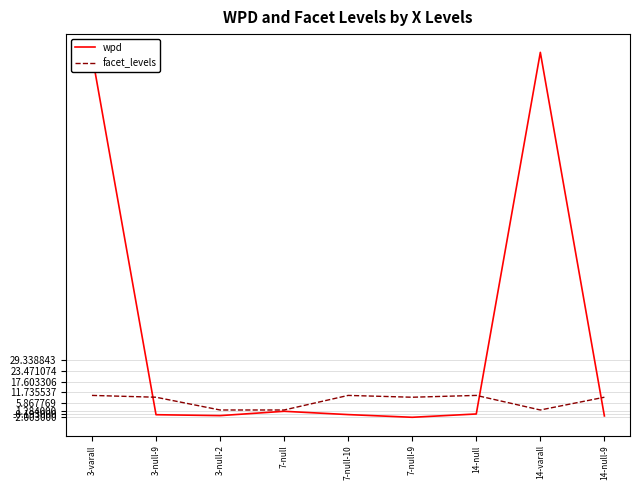

Where is the first local maximum for wpd?

7-null